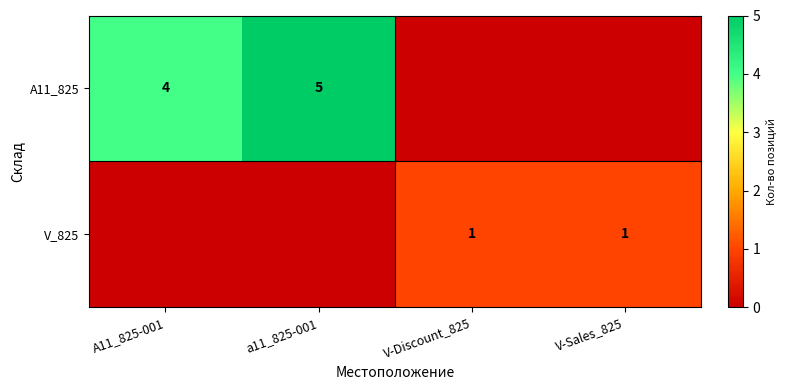

True or false: A11_825 has a value of 4 at A11_825-001.

True